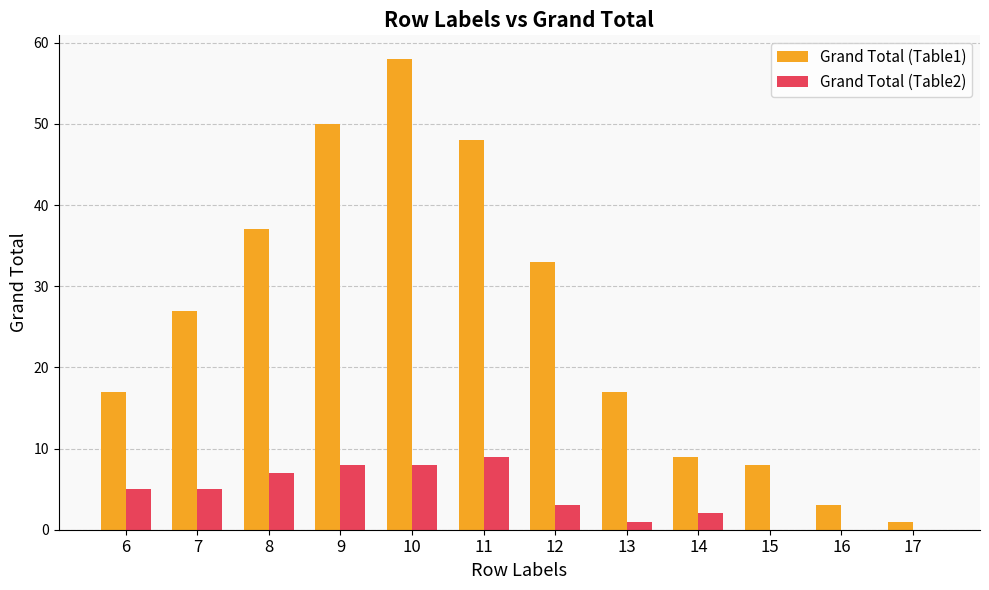

Which series has the largest total across all categories?

Grand Total (Table1)